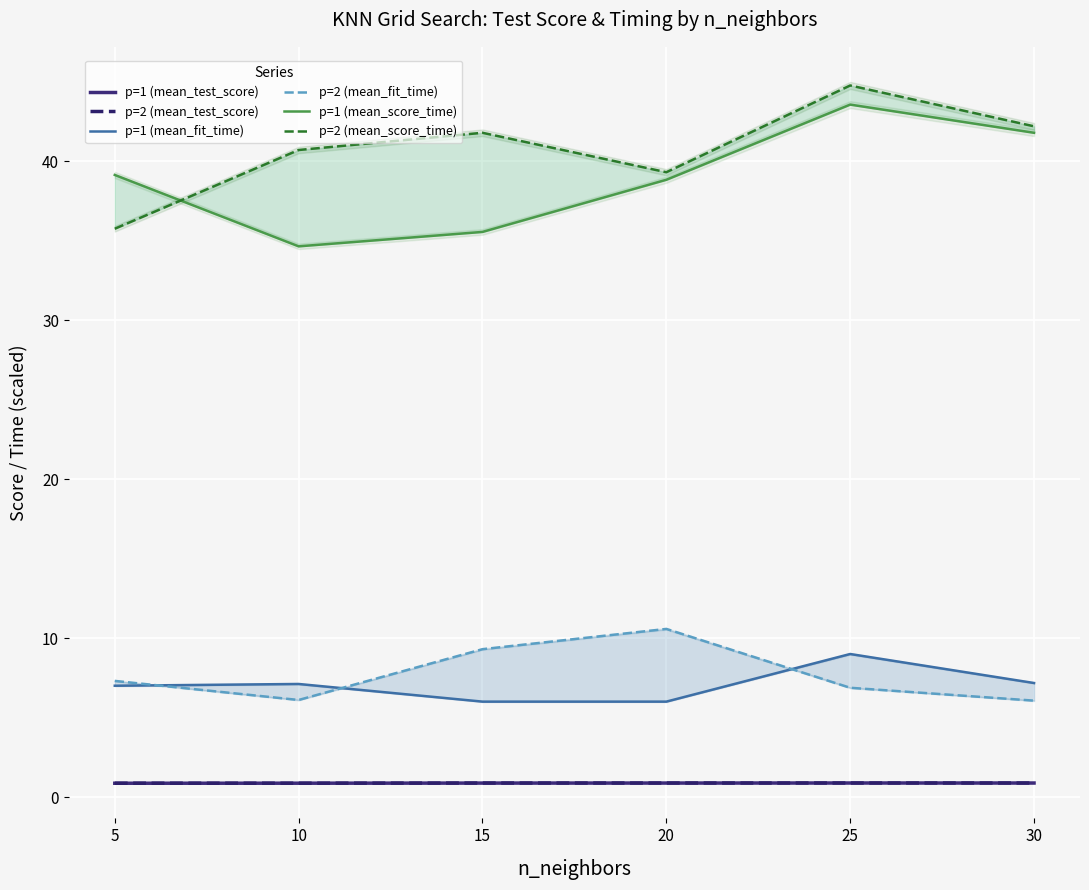

Is this an area chart (filled region under the line)?

No